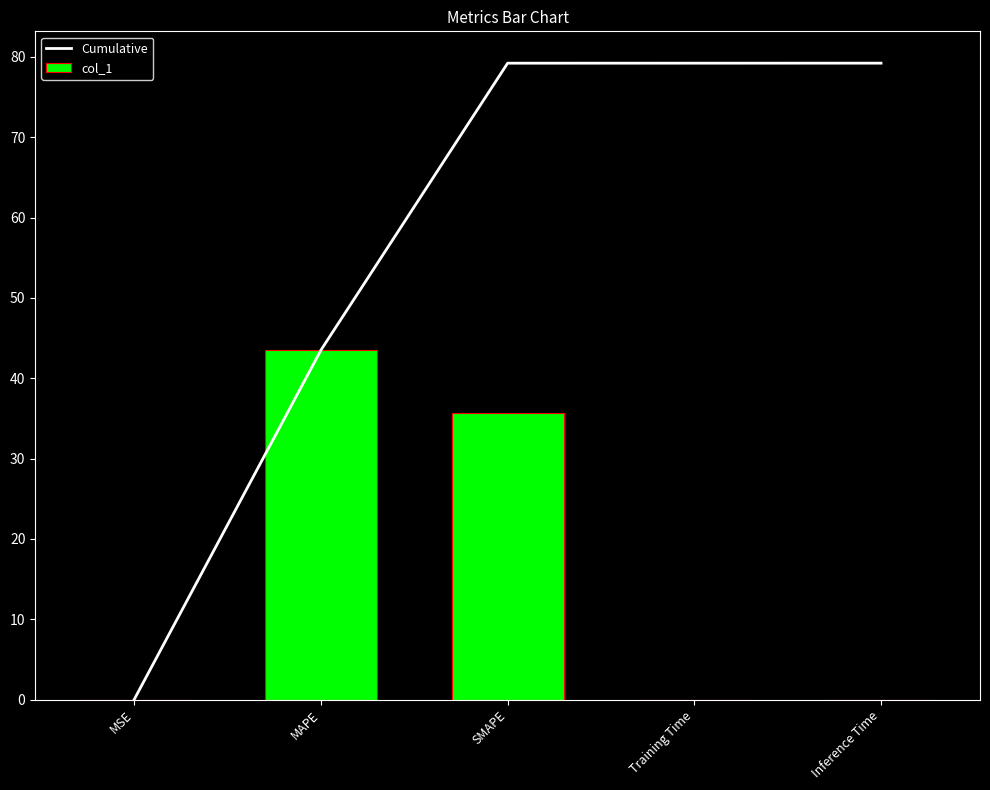

What is the value of the Cumulative bar at the 5th from the left?

79.2